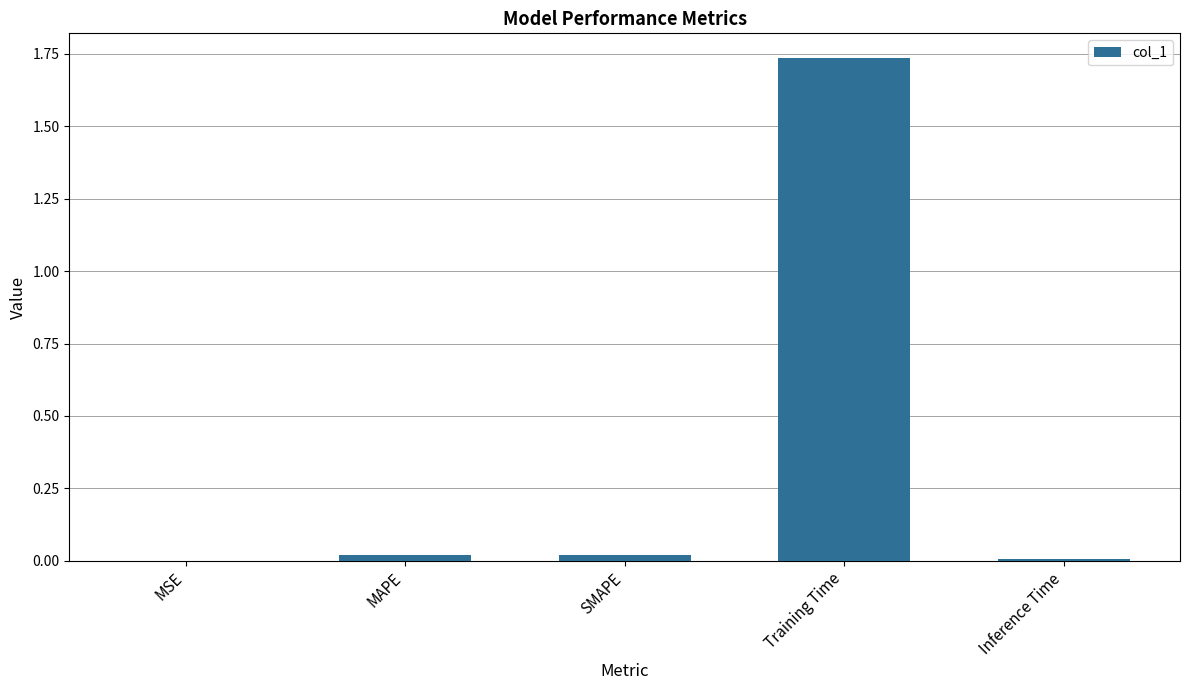

The chart shows a value of 1.1 at Training Time. True or false?

False